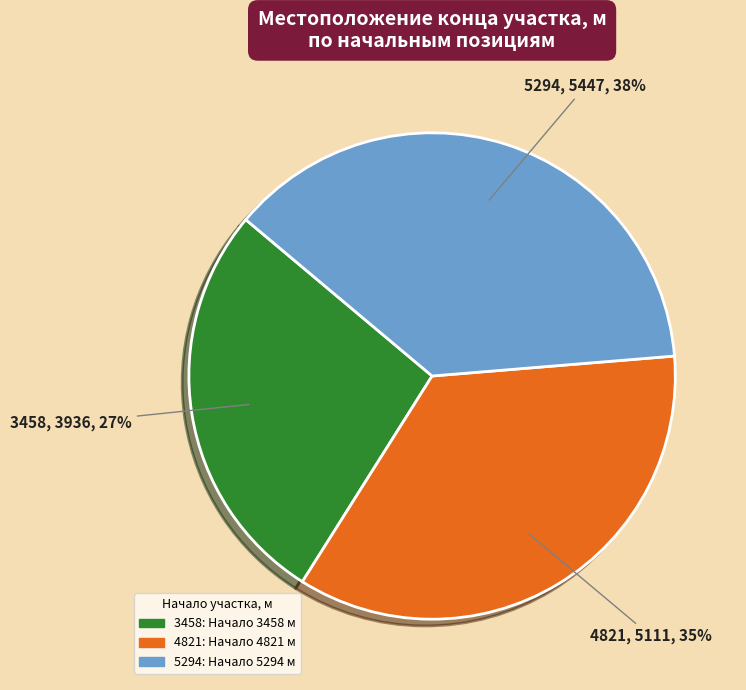

To the nearest percent, what is the difference between the 4821 and 3458 slice percentages?

8%